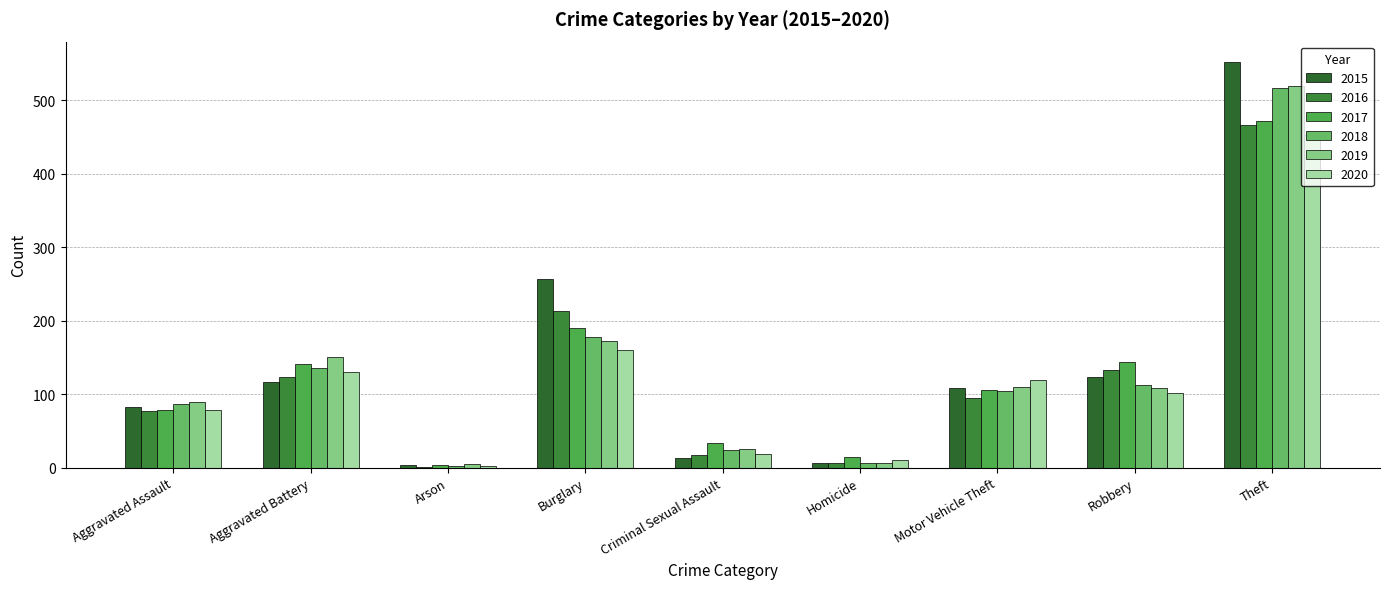

List the labels in order of 2015 value, smallest first.

Arson, Homicide, Criminal Sexual Assault, Aggravated Assault, Motor Vehicle Theft, Aggravated Battery, Robbery, Burglary, Theft